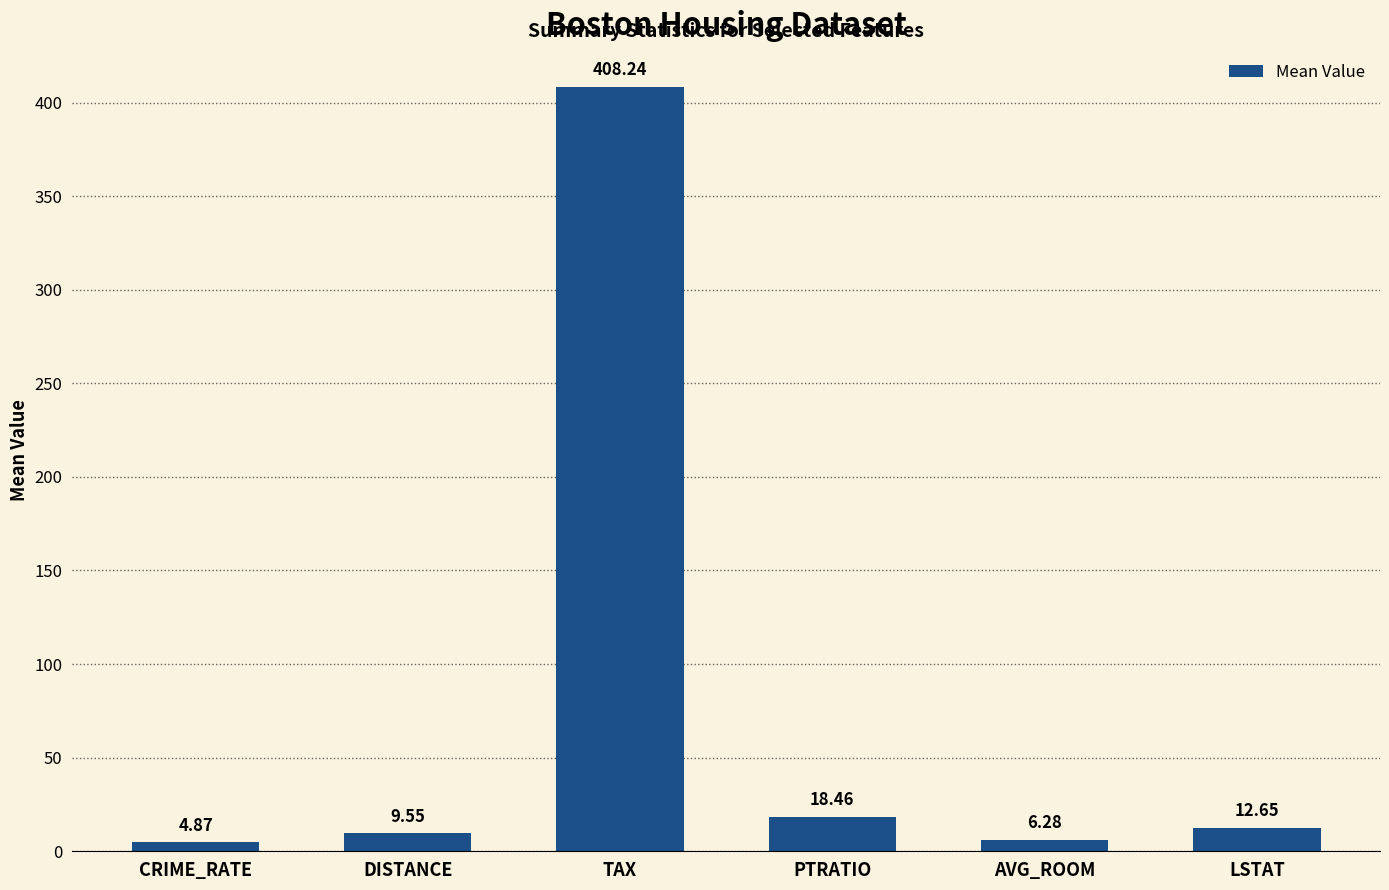

Rank the categories by value from lowest to highest.

CRIME_RATE, AVG_ROOM, DISTANCE, LSTAT, PTRATIO, TAX